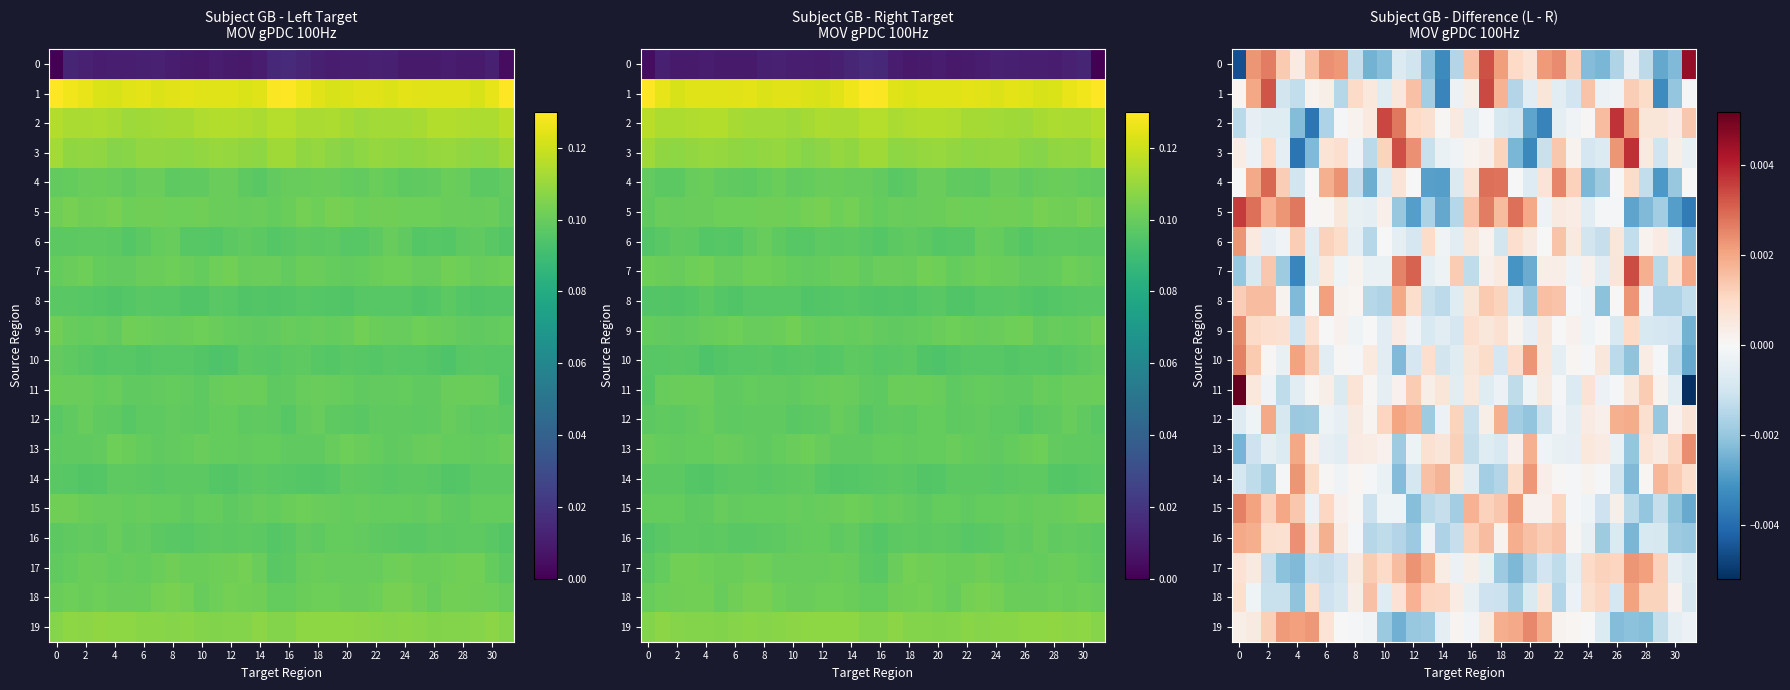

Count the number of data series in this chart.

20